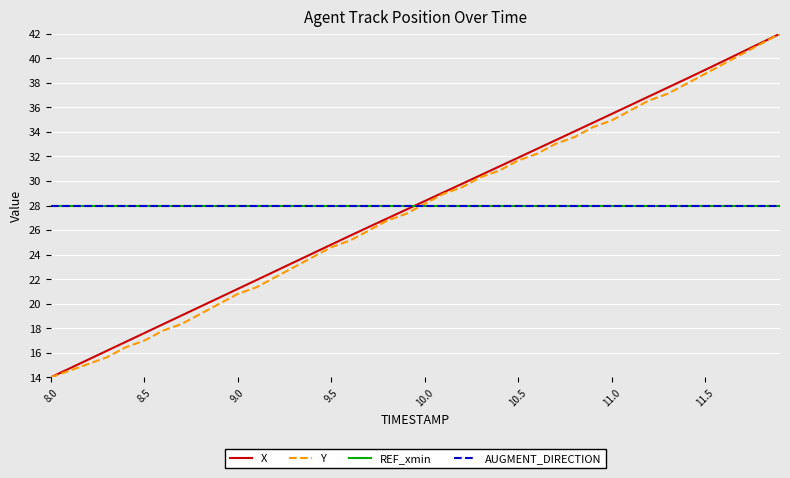

At how many categories does at least one series exceed 25?

40